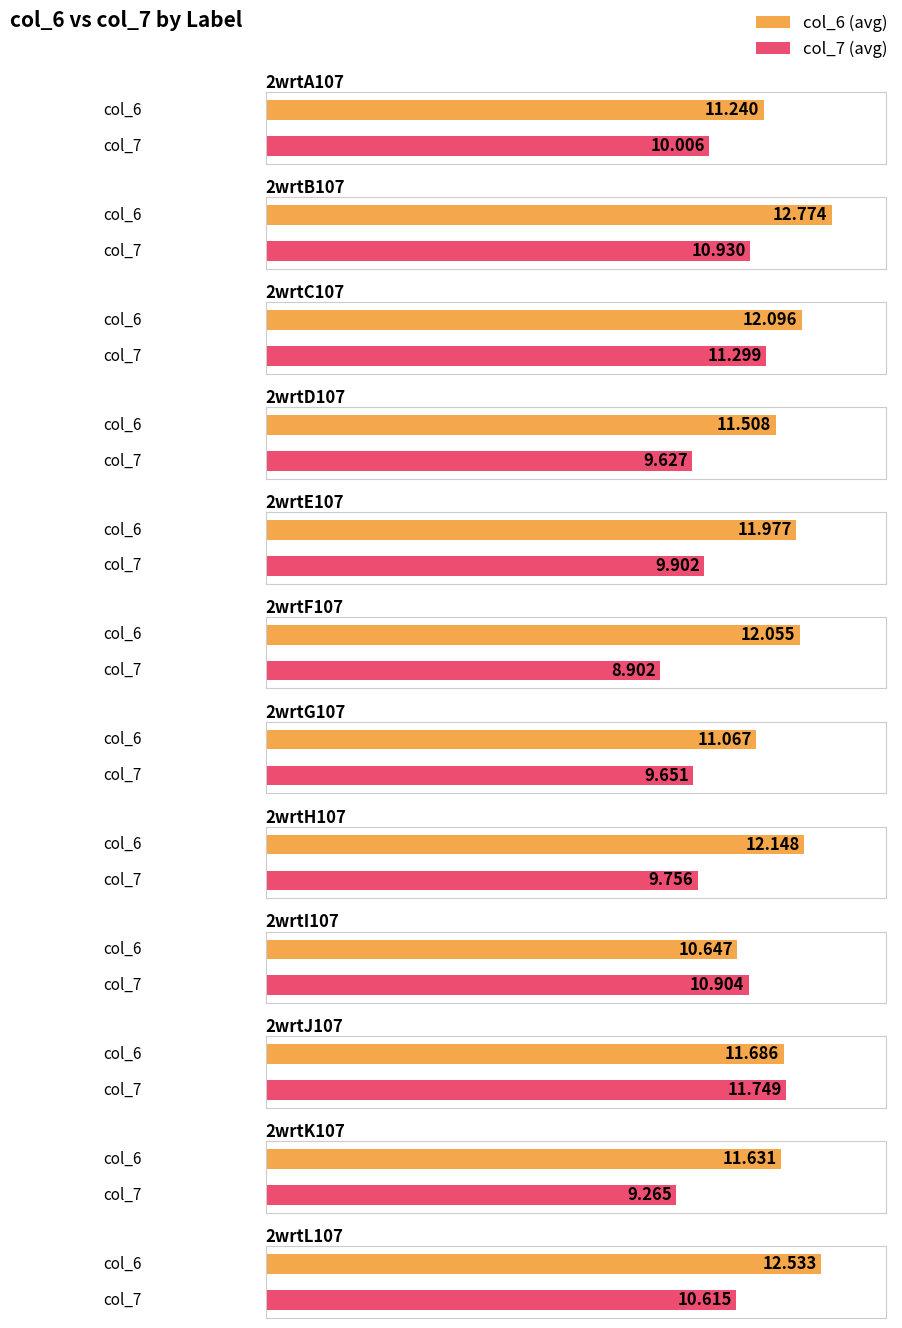

What is the minimum value for col_7?

8.9